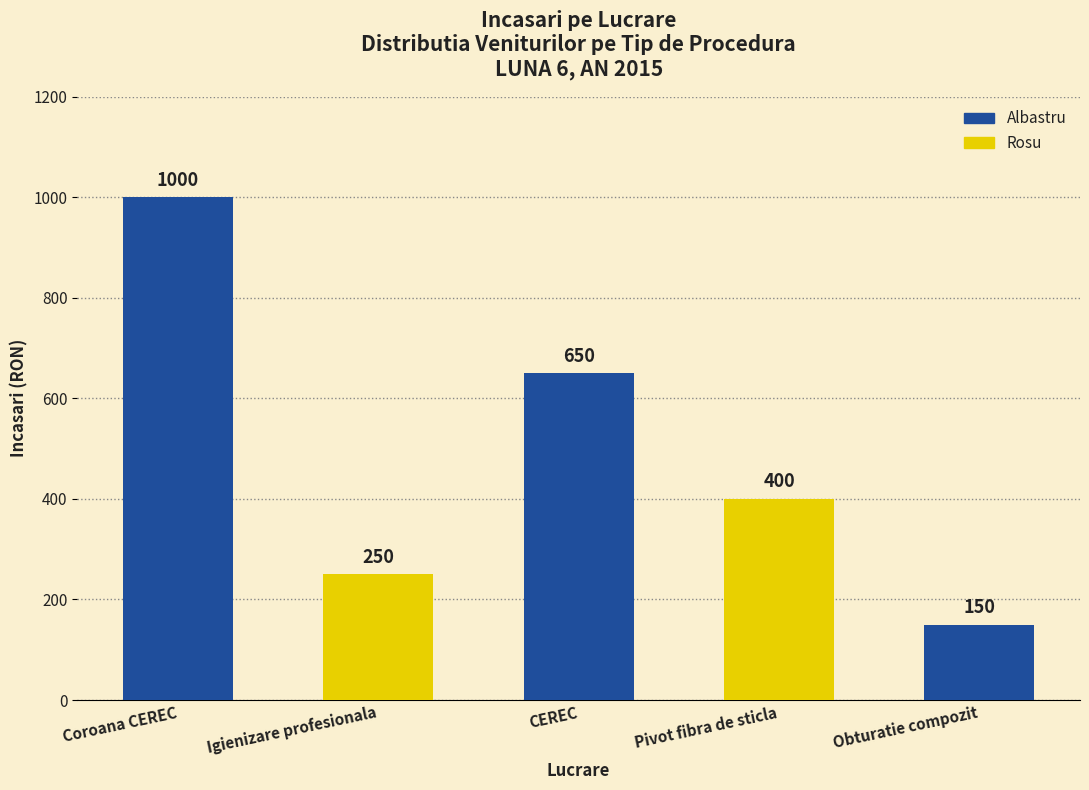

What is the total value across all series at Igienizare profesionala?

250